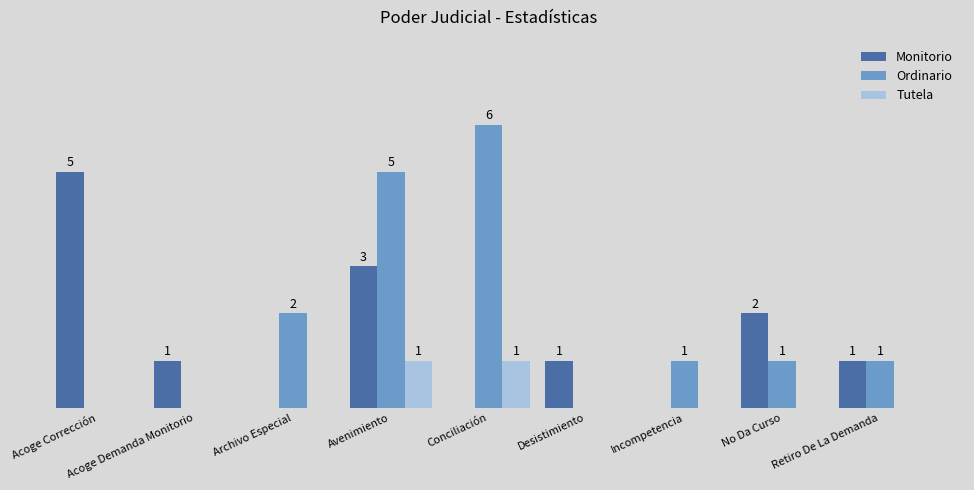

Are the bars horizontal?

No